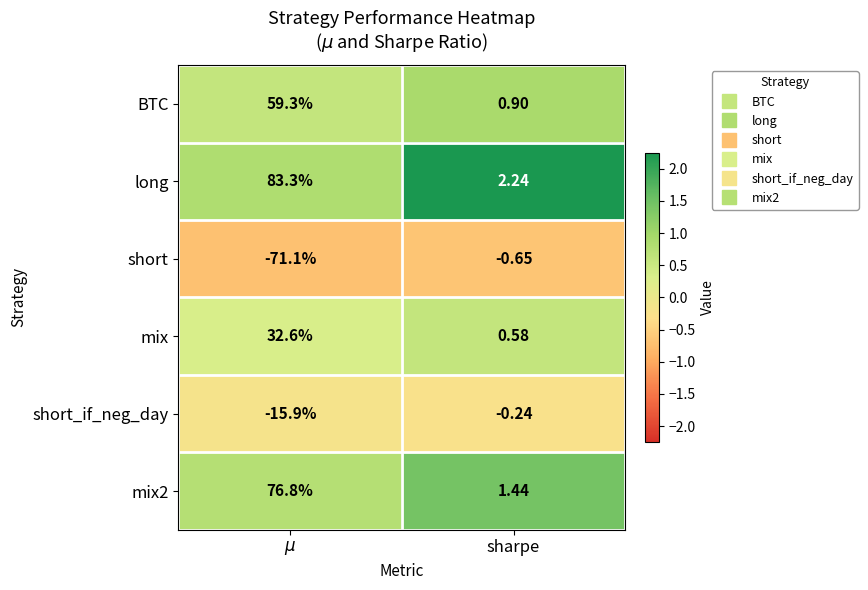

Which series has the widest spread of values?

long